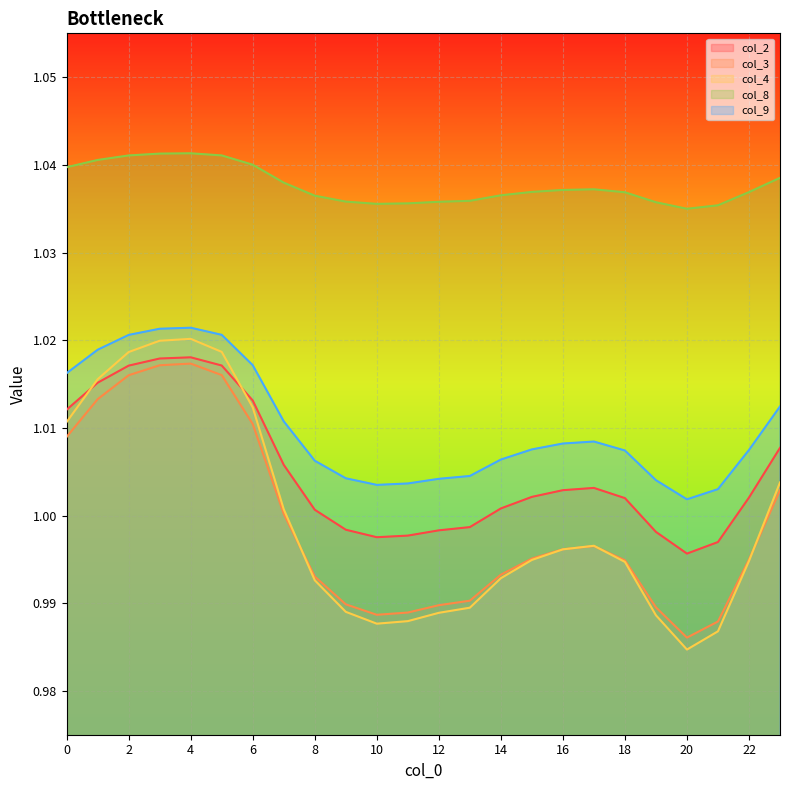

Which series has the widest spread of values?

col_4